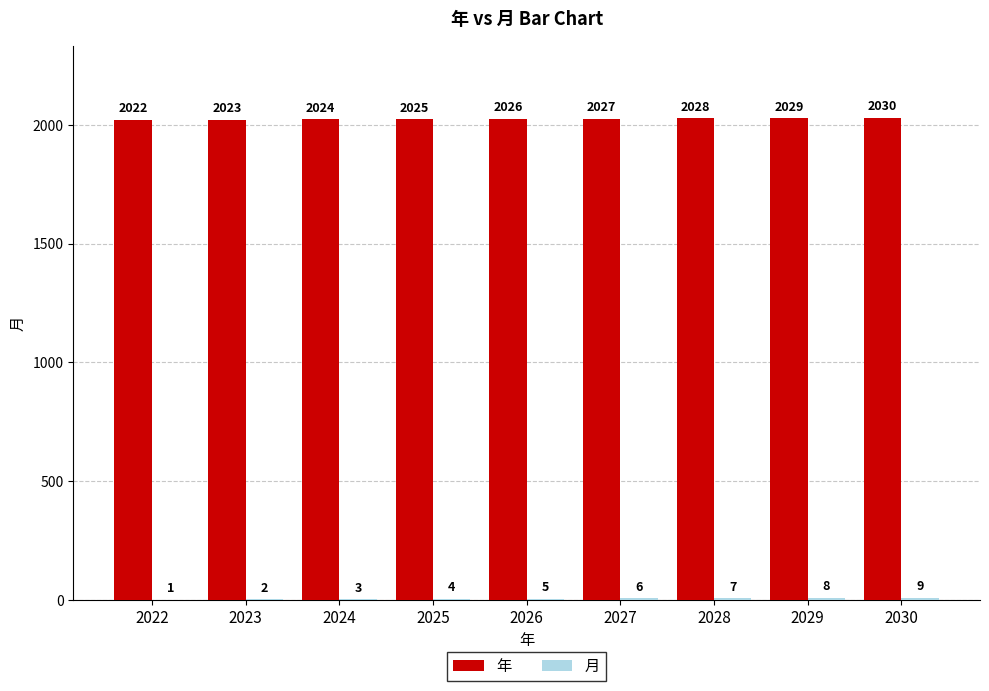

What is the sum of the 年 values at 2026 and 2027?

4053